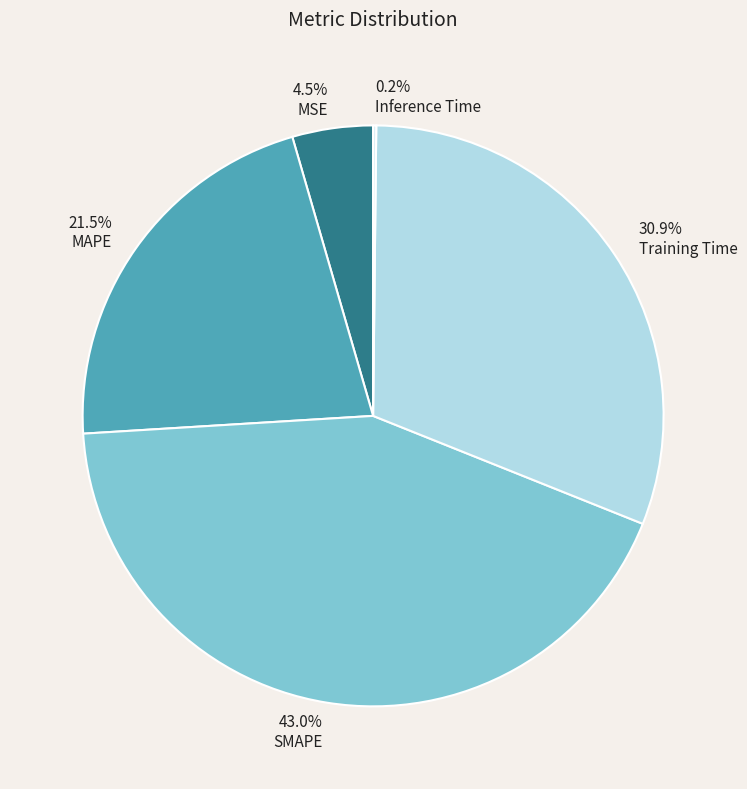

Approximately how many times larger is the value at Training Time compared to SMAPE?

0.7